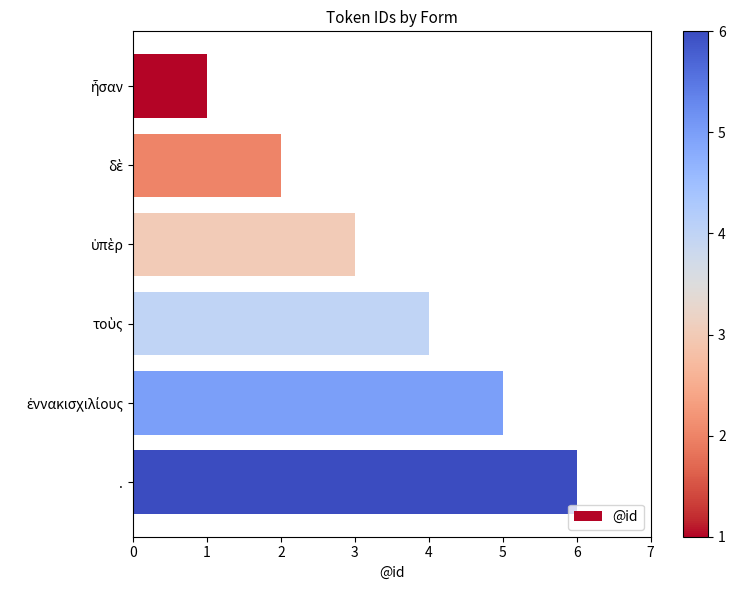

At which category does the chart reach its peak across all series?

.